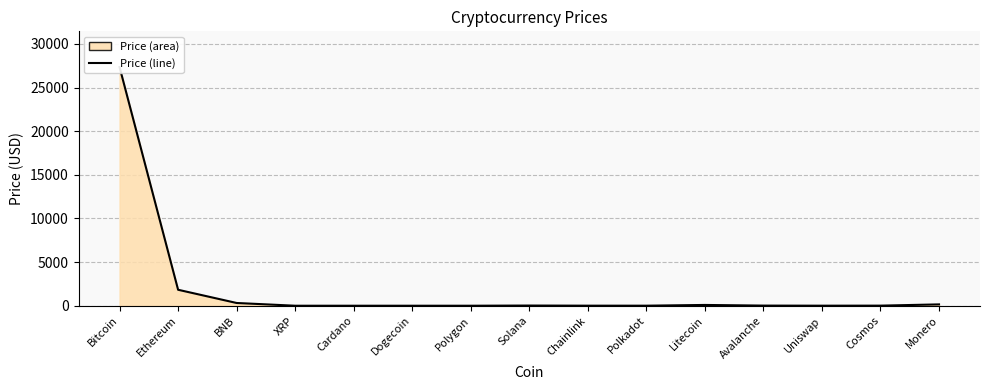

What is the difference between the second highest and second lowest values?

1829.4